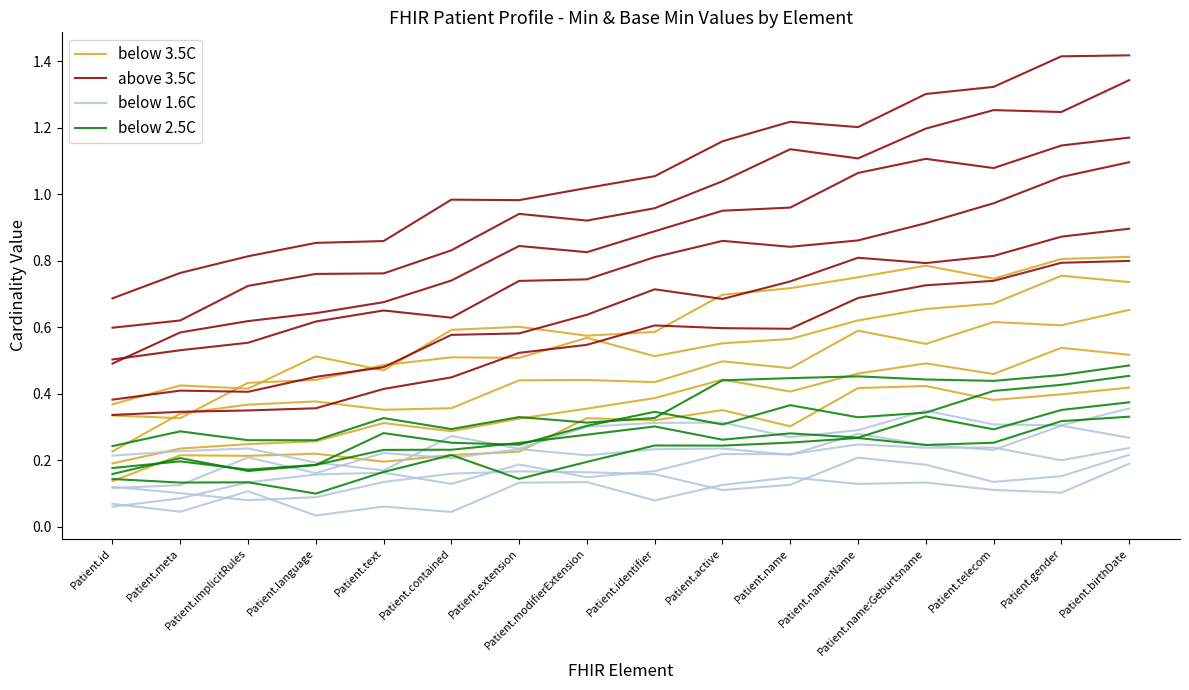

Which series has the largest total across all categories?

above 3.5C